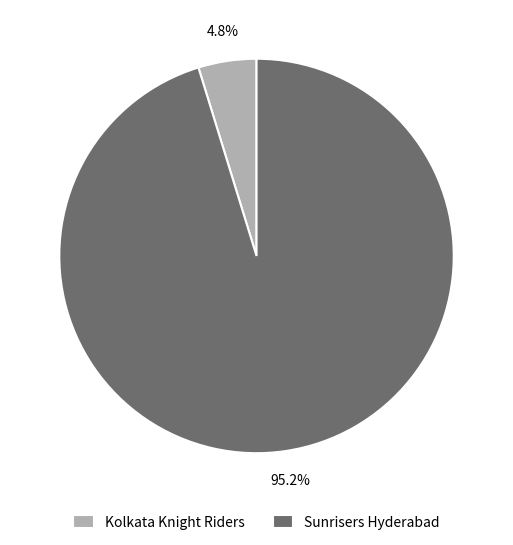

Which category has the biggest portion of the pie?

Sunrisers Hyderabad